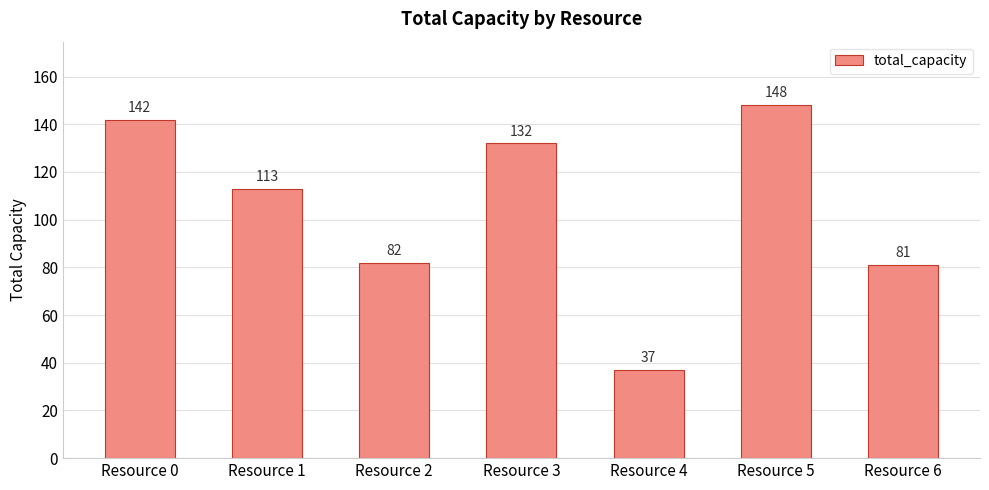

What is the average value?

105